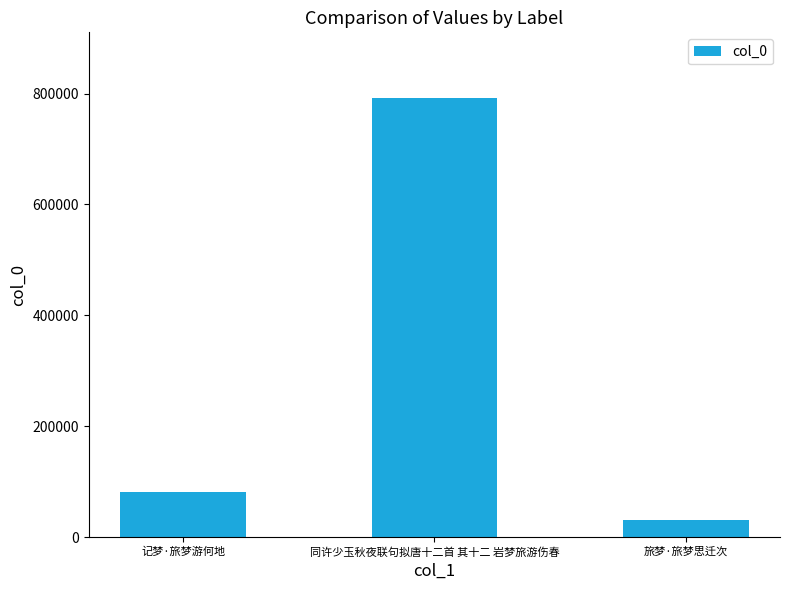

What is the approximate value at 旅梦·旅梦思迁次?

30178